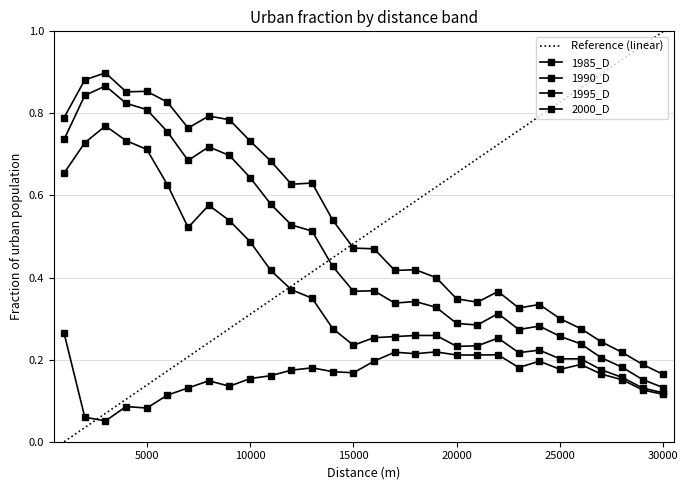

What is the difference between the maximum and second lowest values in the 1995_D series?

0.7